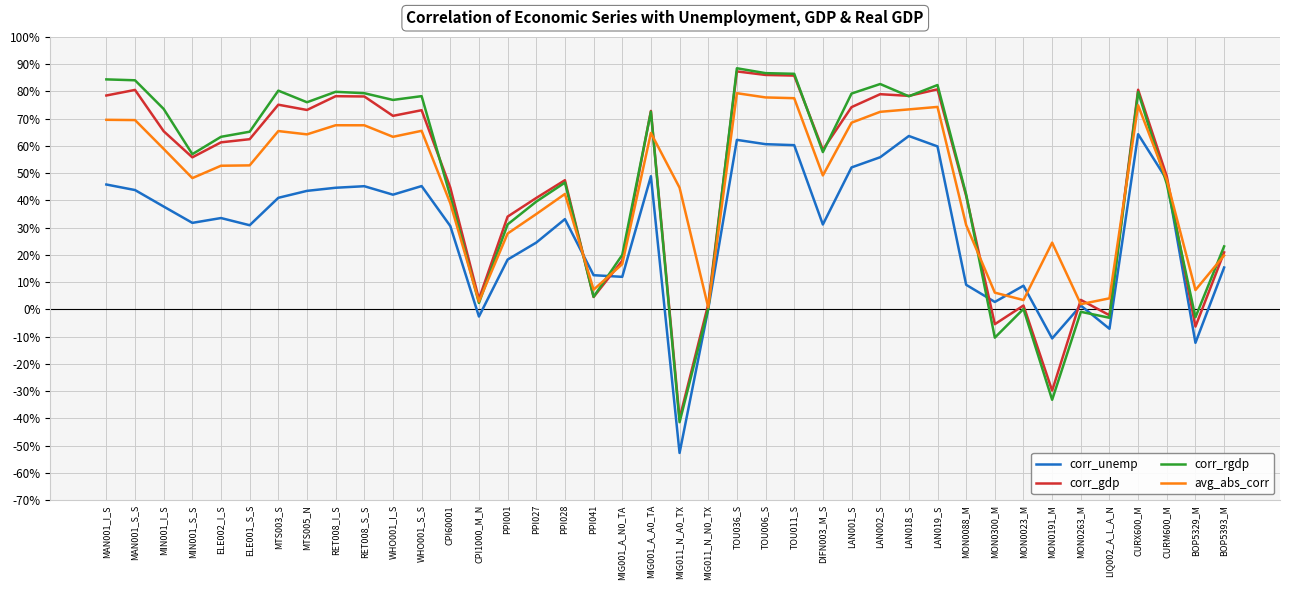

In corr_rgdp, how many points are lower than both neighbors (excluding endpoints)?

12